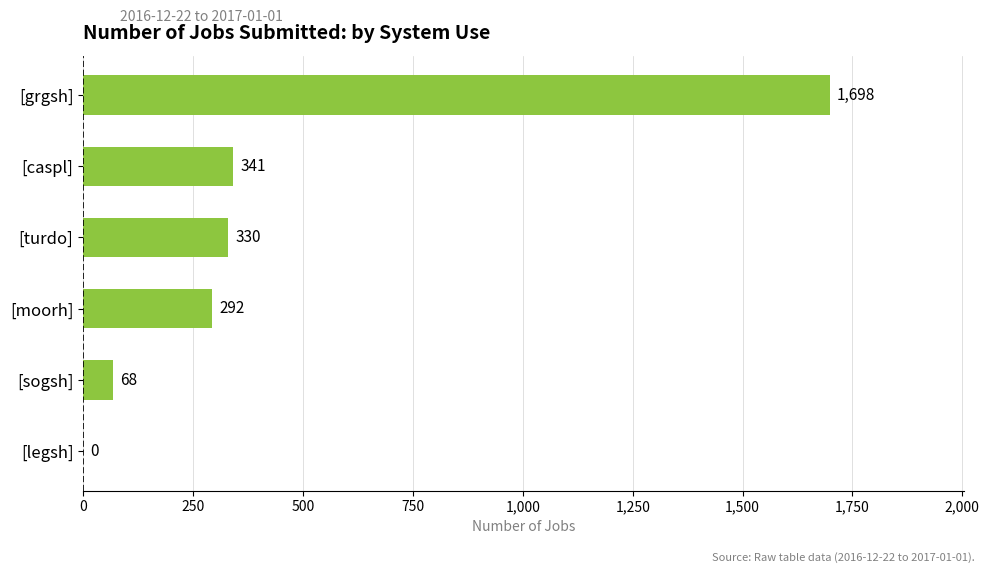

How many categories are shown in the chart?

6